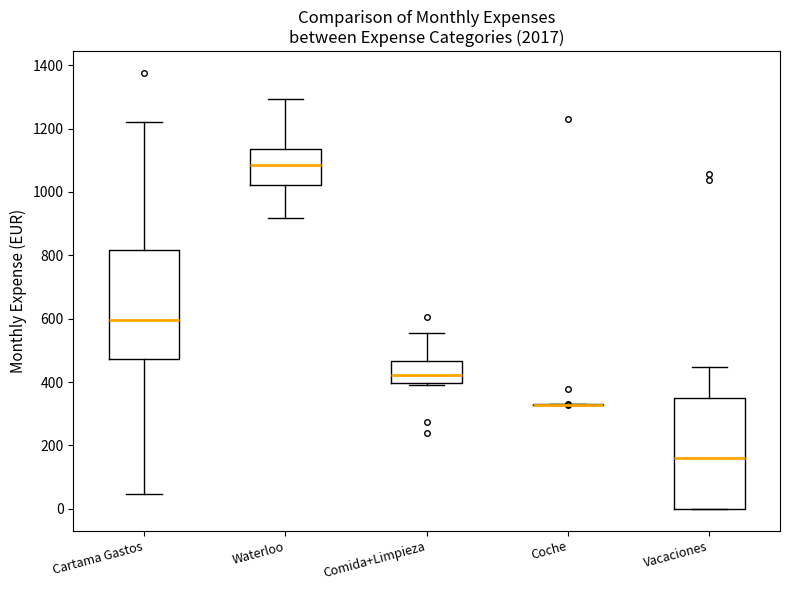

Reading left to right, transcribe this box plot: for each box, give where its median line is, the range the box spans, and where its two whiskers end, as read against the y-axis. The values are not printed on the chart, so give them approximately, as read against the axis.

Cartama Gastos: median 600, box 480 to 820, whiskers 40 to 1220
Waterloo: median 1080, box 1020 to 1140, whiskers 920 to 1300
Comida+Limpieza: median 420, box 400 to 460, whiskers 380 to 560
Coche: box collapsed to a line at 320, whiskers 320 to 320
Vacaciones: median 160, box 0 to 360, whiskers 0 to 440